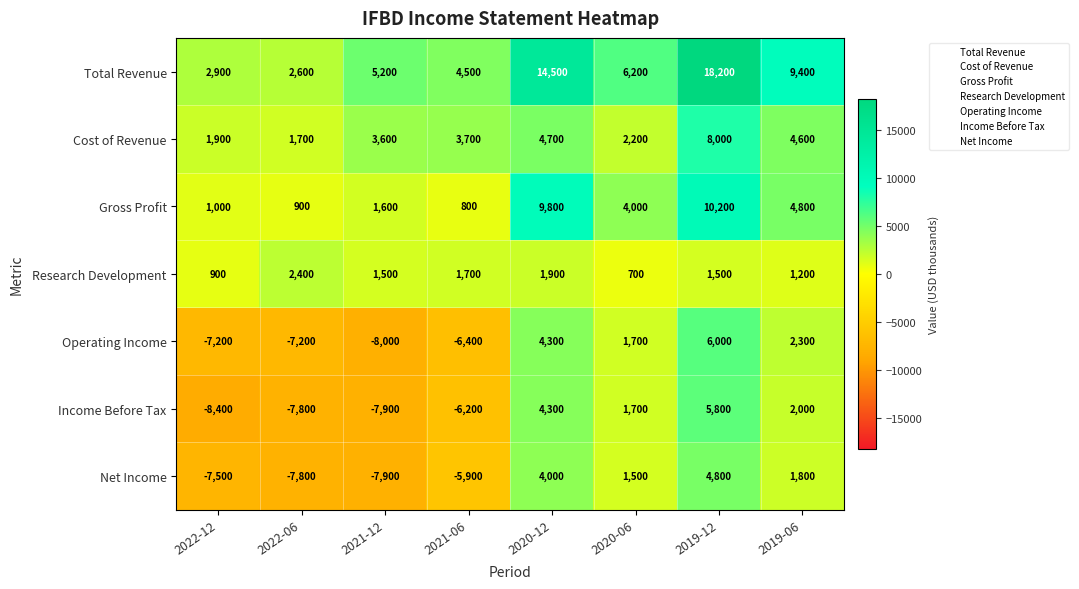

Which series has the widest spread of values?

Total Revenue